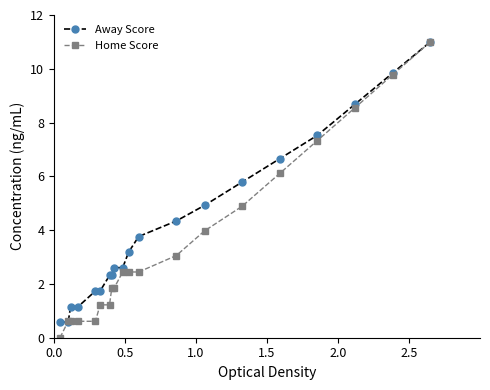

What is the maximum value shown in the chart?

11.0